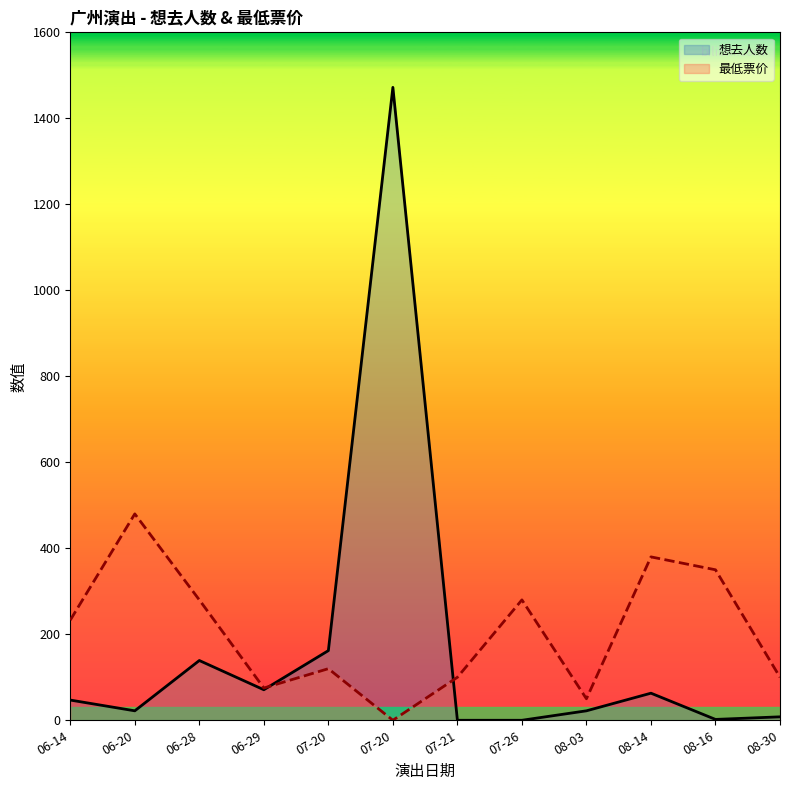

Which series changed the most between 06-29 and 08-03?

想去人数